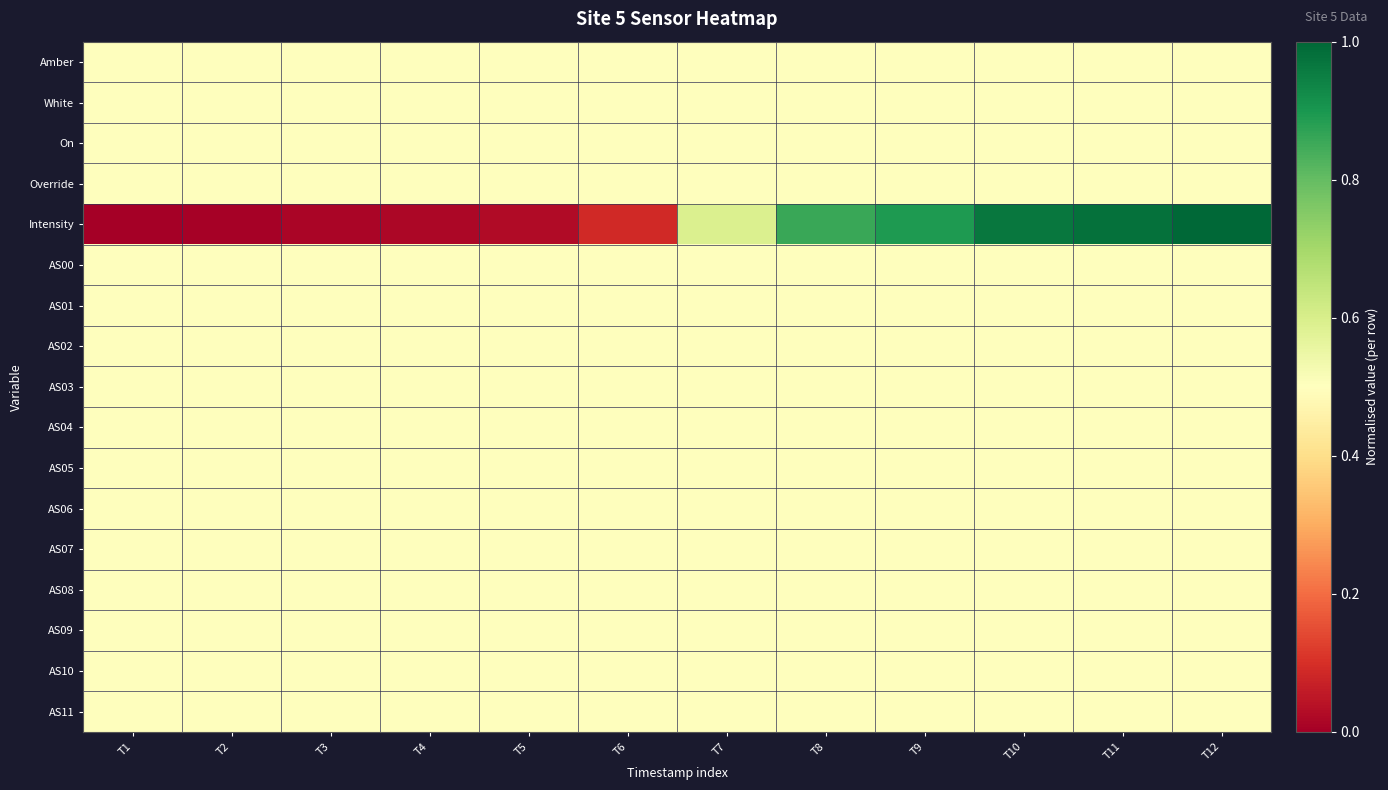

Reading left to right, extract all data points from this chart.

Amber: T1=0.5	T2=0.5	T3=0.5	T4=0.5	T5=0.5	T6=0.5	T7=0.5	T8=0.5	T9=0.5	T10=0.5	T11=0.5	T12=0.5
White: T1=0.5	T2=0.5	T3=0.5	T4=0.5	T5=0.5	T6=0.5	T7=0.5	T8=0.5	T9=0.5	T10=0.5	T11=0.5	T12=0.5
On: T1=0.5	T2=0.5	T3=0.5	T4=0.5	T5=0.5	T6=0.5	T7=0.5	T8=0.5	T9=0.5	T10=0.5	T11=0.5	T12=0.5
Override: T1=0.5	T2=0.5	T3=0.5	T4=0.5	T5=0.5	T6=0.5	T7=0.5	T8=0.5	T9=0.5	T10=0.5	T11=0.5	T12=0.5
Intensity: T1=0.0	T2=0.0	T3=0.0	T4=0.0	T5=0.0	T6=0.1	T7=0.6	T8=0.9	T9=0.9	T10=1.0	T11=1.0	T12=1.0
AS00: T1=0.5	T2=0.5	T3=0.5	T4=0.5	T5=0.5	T6=0.5	T7=0.5	T8=0.5	T9=0.5	T10=0.5	T11=0.5	T12=0.5
AS01: T1=0.5	T2=0.5	T3=0.5	T4=0.5	T5=0.5	T6=0.5	T7=0.5	T8=0.5	T9=0.5	T10=0.5	T11=0.5	T12=0.5
AS02: T1=0.5	T2=0.5	T3=0.5	T4=0.5	T5=0.5	T6=0.5	T7=0.5	T8=0.5	T9=0.5	T10=0.5	T11=0.5	T12=0.5
AS03: T1=0.5	T2=0.5	T3=0.5	T4=0.5	T5=0.5	T6=0.5	T7=0.5	T8=0.5	T9=0.5	T10=0.5	T11=0.5	T12=0.5
AS04: T1=0.5	T2=0.5	T3=0.5	T4=0.5	T5=0.5	T6=0.5	T7=0.5	T8=0.5	T9=0.5	T10=0.5	T11=0.5	T12=0.5
AS05: T1=0.5	T2=0.5	T3=0.5	T4=0.5	T5=0.5	T6=0.5	T7=0.5	T8=0.5	T9=0.5	T10=0.5	T11=0.5	T12=0.5
AS06: T1=0.5	T2=0.5	T3=0.5	T4=0.5	T5=0.5	T6=0.5	T7=0.5	T8=0.5	T9=0.5	T10=0.5	T11=0.5	T12=0.5
AS07: T1=0.5	T2=0.5	T3=0.5	T4=0.5	T5=0.5	T6=0.5	T7=0.5	T8=0.5	T9=0.5	T10=0.5	T11=0.5	T12=0.5
AS08: T1=0.5	T2=0.5	T3=0.5	T4=0.5	T5=0.5	T6=0.5	T7=0.5	T8=0.5	T9=0.5	T10=0.5	T11=0.5	T12=0.5
AS09: T1=0.5	T2=0.5	T3=0.5	T4=0.5	T5=0.5	T6=0.5	T7=0.5	T8=0.5	T9=0.5	T10=0.5	T11=0.5	T12=0.5
AS10: T1=0.5	T2=0.5	T3=0.5	T4=0.5	T5=0.5	T6=0.5	T7=0.5	T8=0.5	T9=0.5	T10=0.5	T11=0.5	T12=0.5
AS11: T1=0.5	T2=0.5	T3=0.5	T4=0.5	T5=0.5	T6=0.5	T7=0.5	T8=0.5	T9=0.5	T10=0.5	T11=0.5	T12=0.5